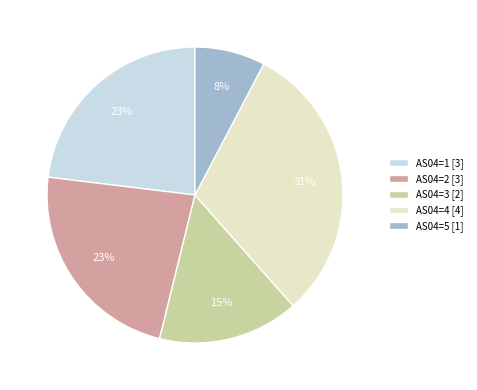

Do AS04=4 and AS04=5 together represent more than half of the pie?

No